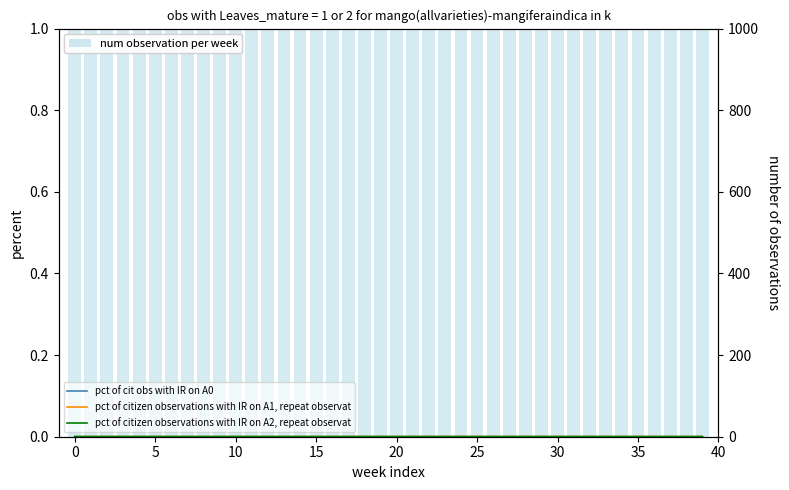

Between 30 and 38, which is larger?

30